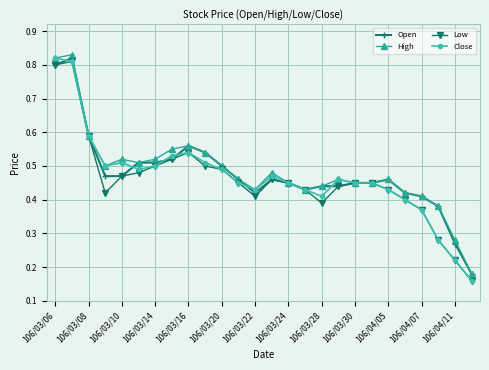

True or false: High has more than 1 points higher than both neighbors.

True